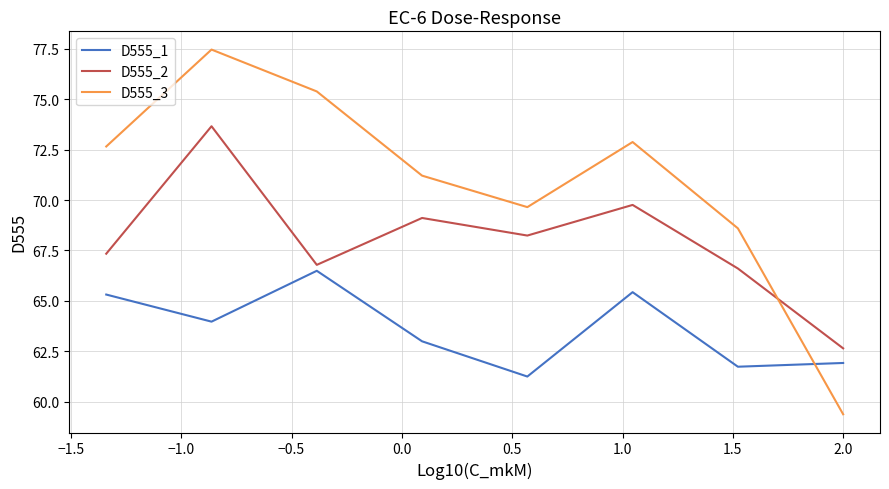

Which series has the largest total across all categories?

D555_3